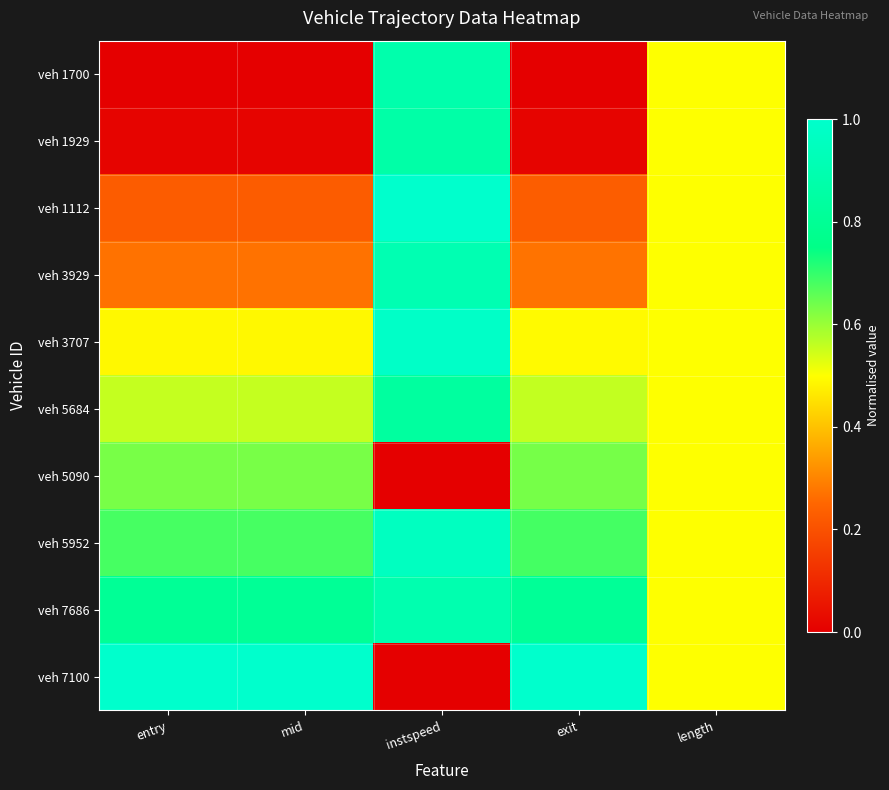

Which series has the largest range (max minus min)?

veh 7100